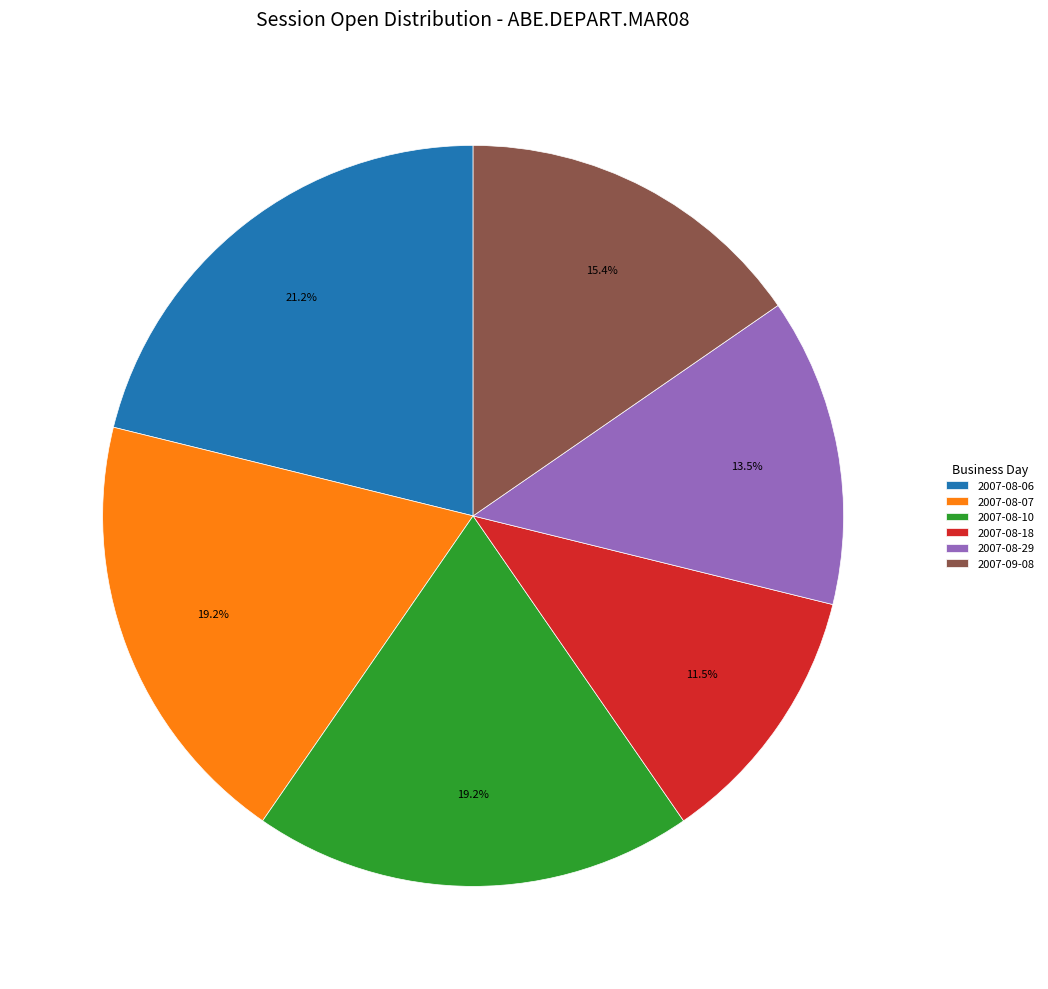

Is there a majority slice in this chart?

No